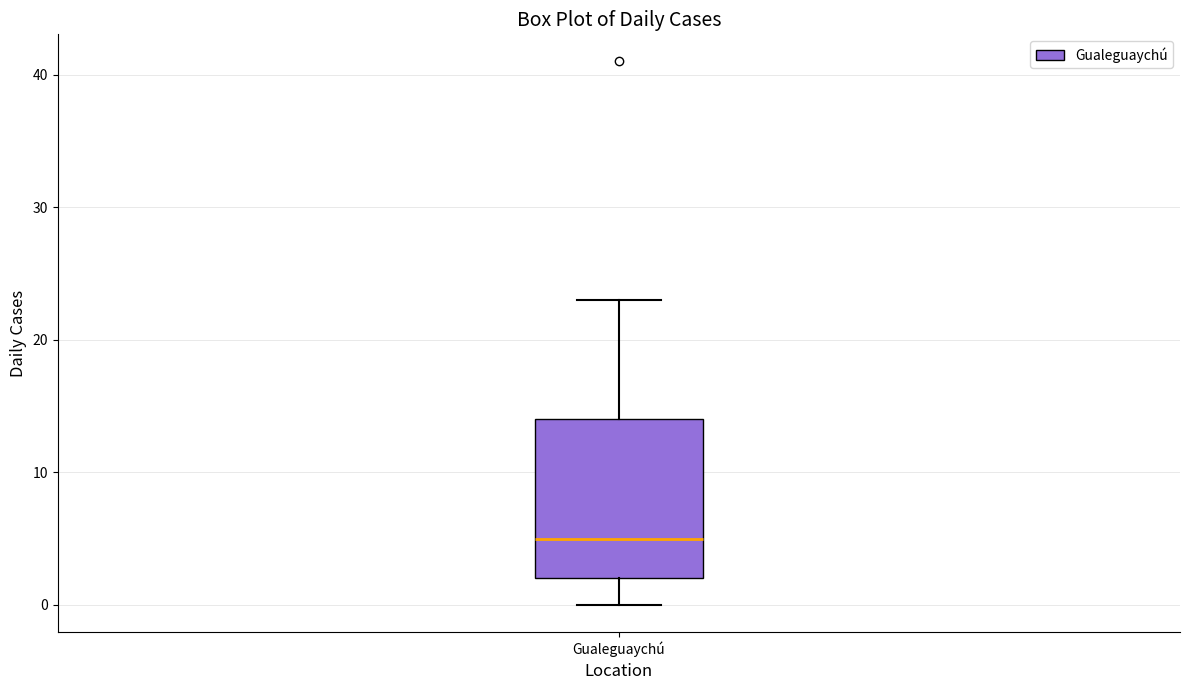

Transcribe this box plot: give where the median line is, the range the box spans, and where the two whiskers end, as read against the y-axis. The values are not printed on the chart, so give them approximately, as read against the axis.

median 5, box 2 to 14, whiskers 0 to 23